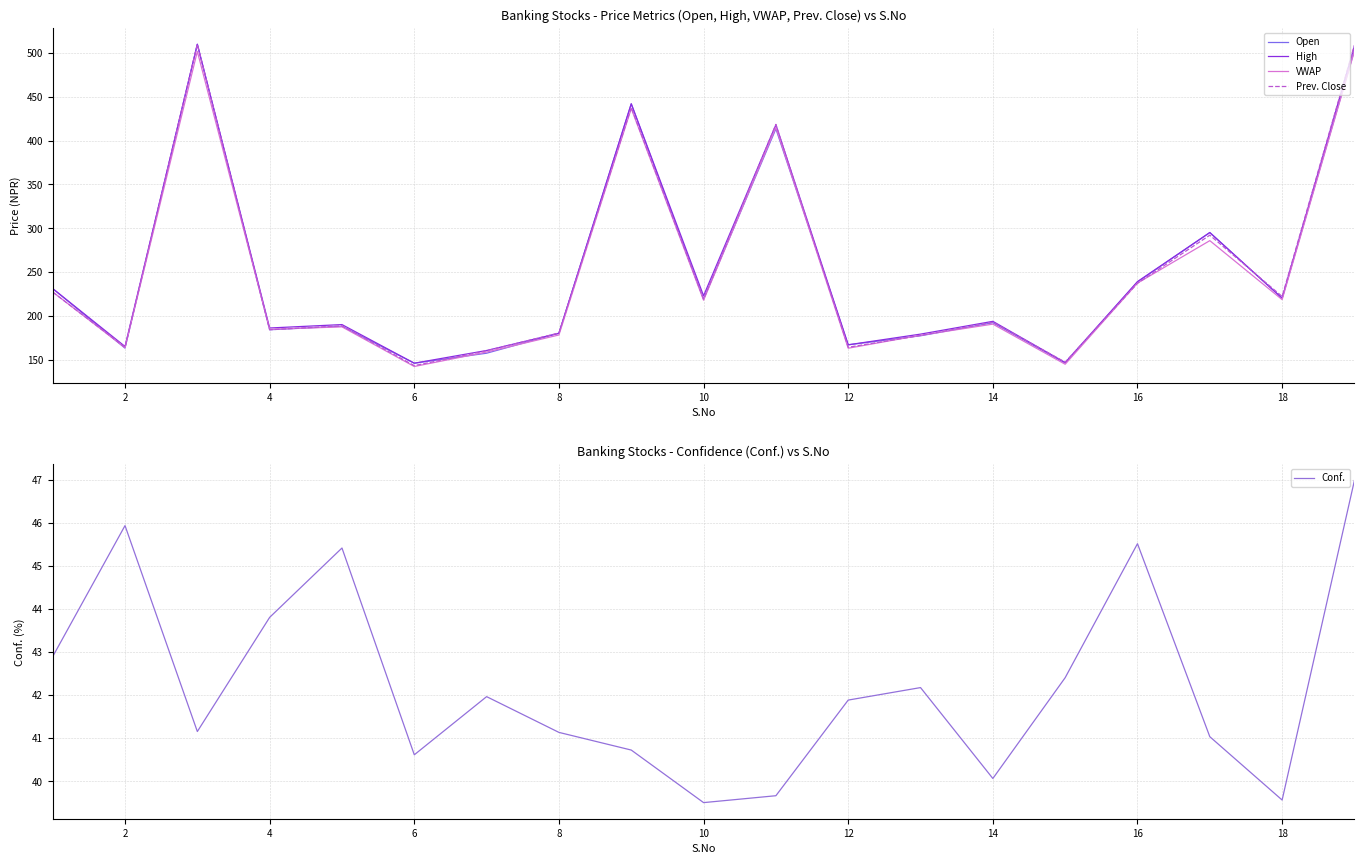

What is the sum of the High values at 18 and 4?

406.0